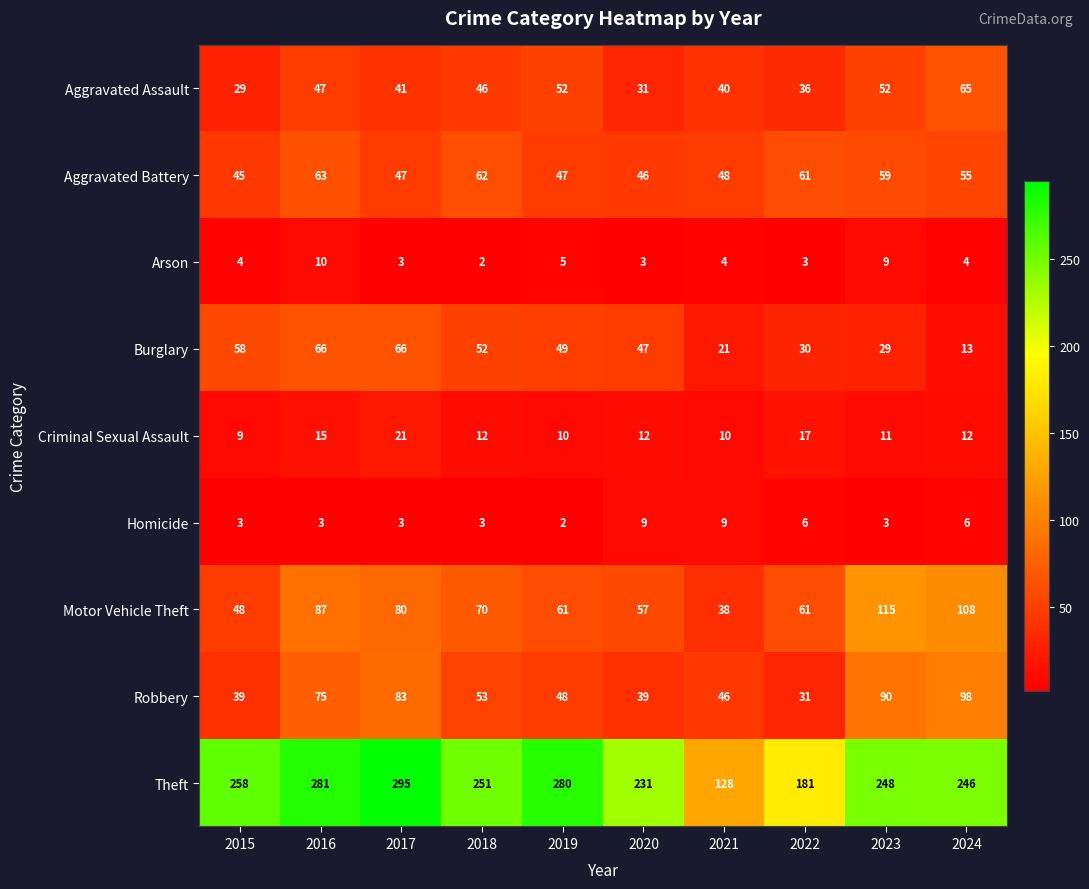

Count the number of categories in the chart.

10